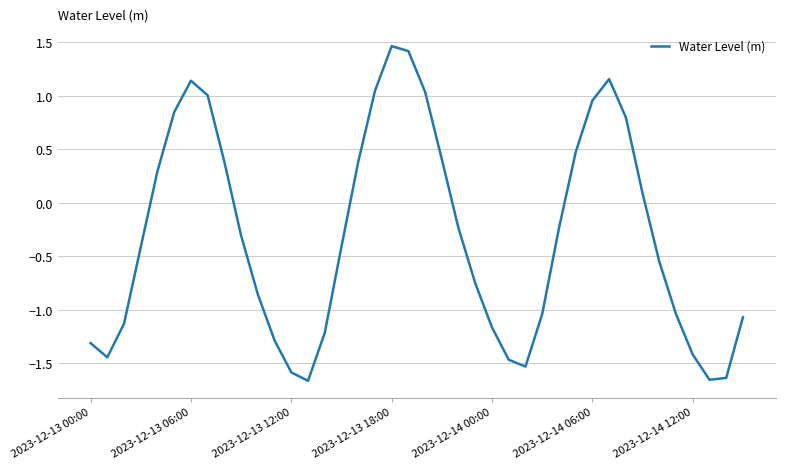

What is the maximum value shown in the chart?

1.5